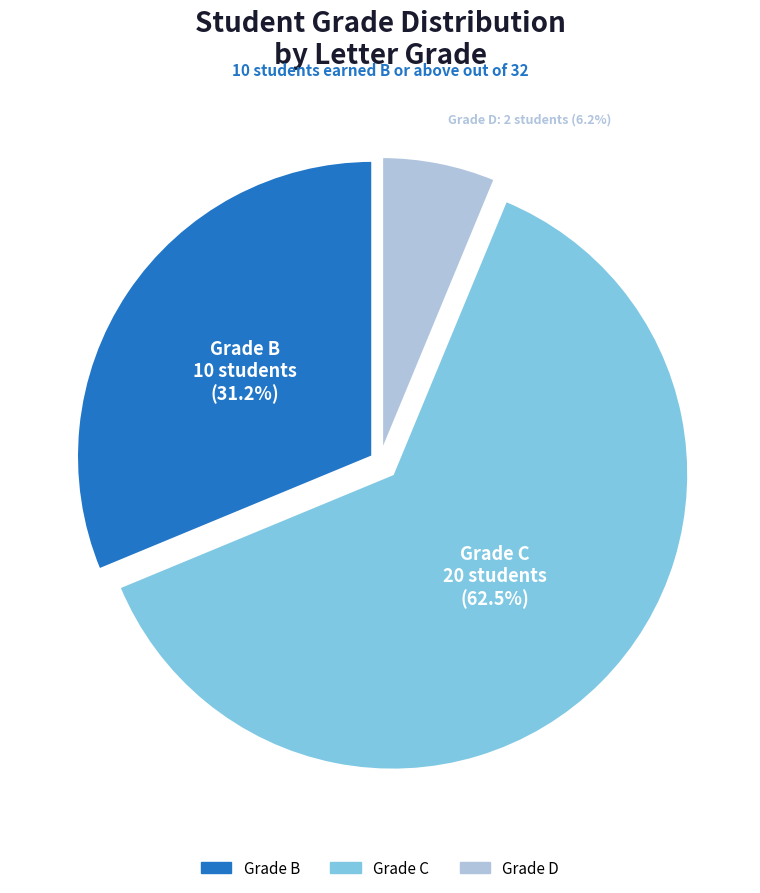

Is there a majority slice in this chart?

Yes